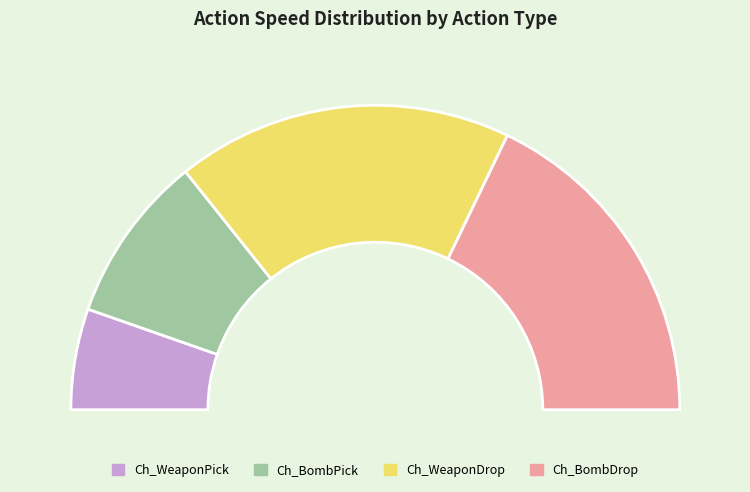

Do Ch_WeaponPick and Ch_BombPick together represent more than half of the pie?

No